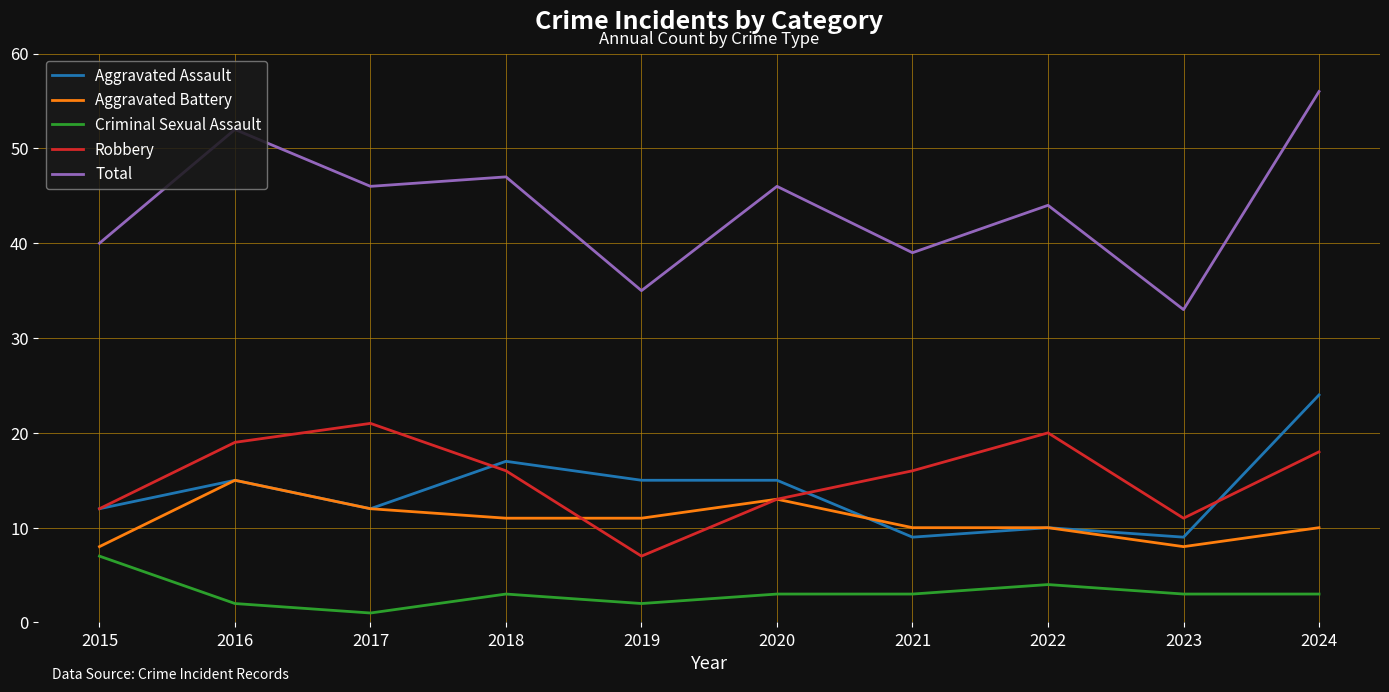

What is the difference between the highest and lowest values at 2022?

40